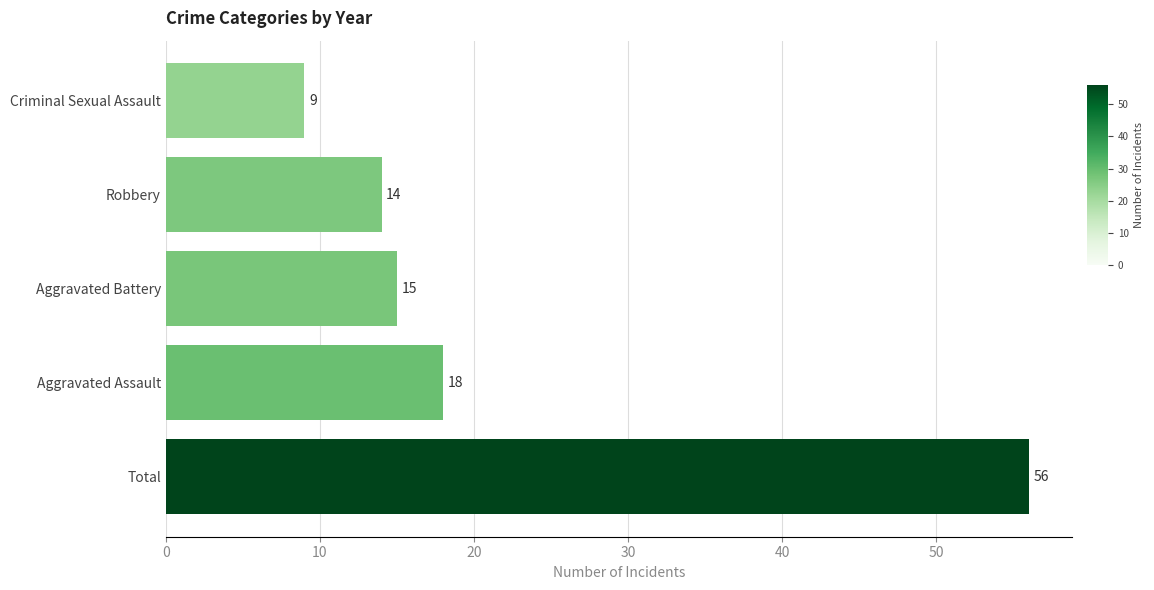

Reading bottom to top, what are all the values shown in this chart?

Total=56	Aggravated Assault=18	Aggravated Battery=15	Robbery=14	Criminal Sexual Assault=9